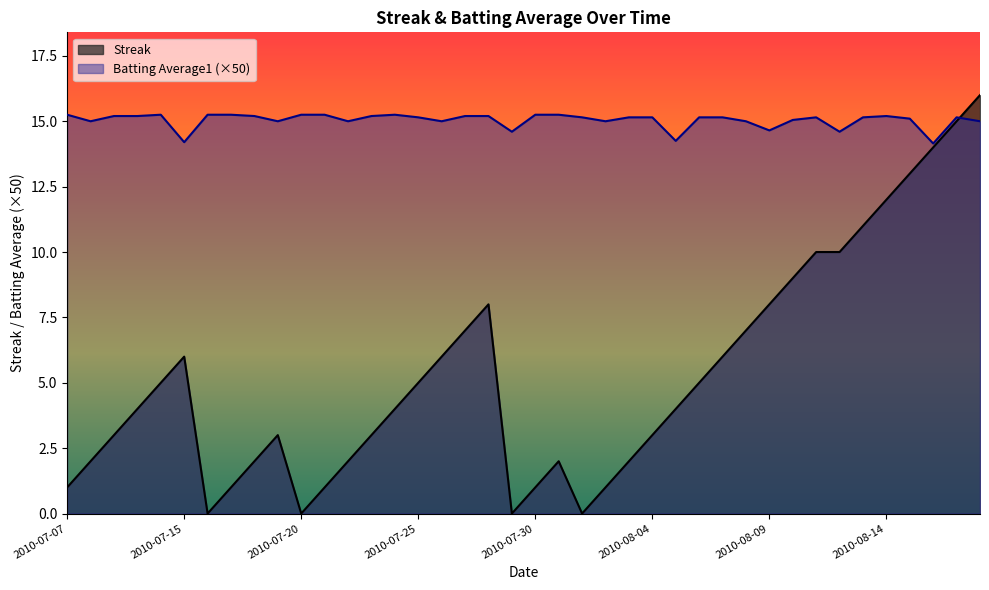

True or false: Streak and Batting Average1 intersect in this chart.

True